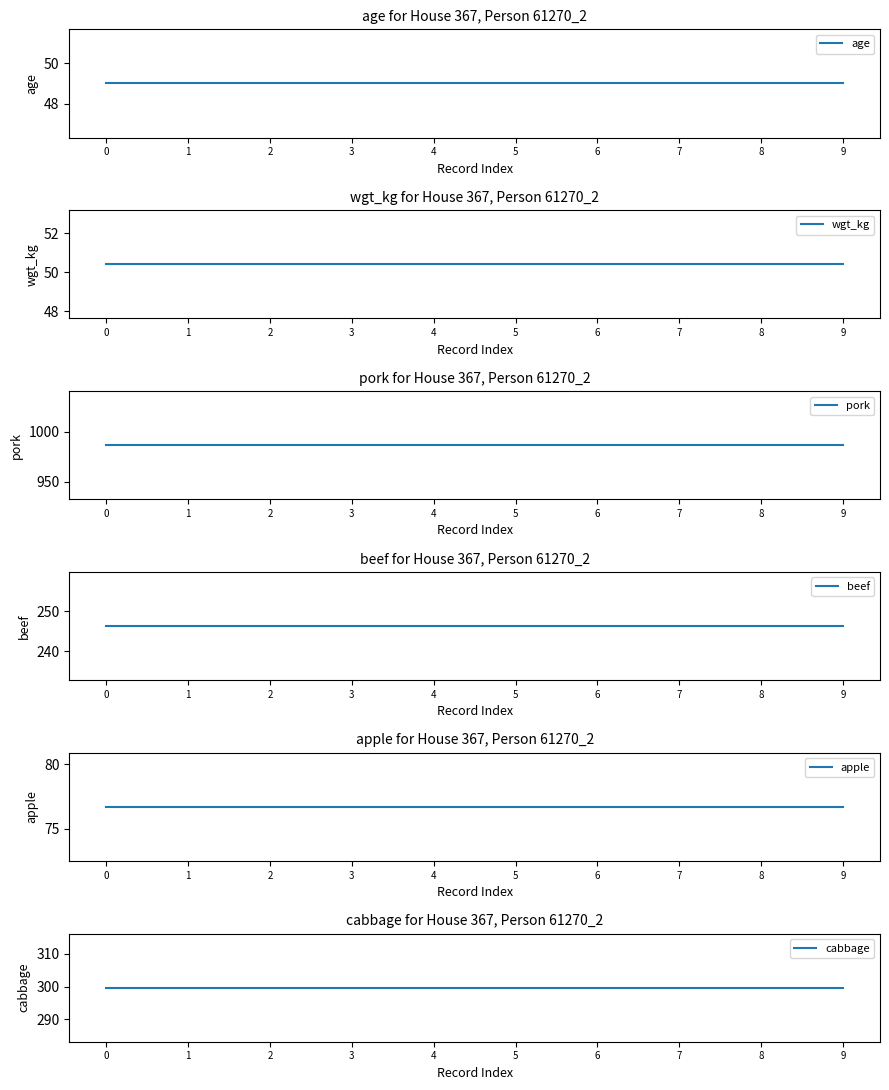

True or false: wgt_kg has more than 2 points higher than both neighbors.

False